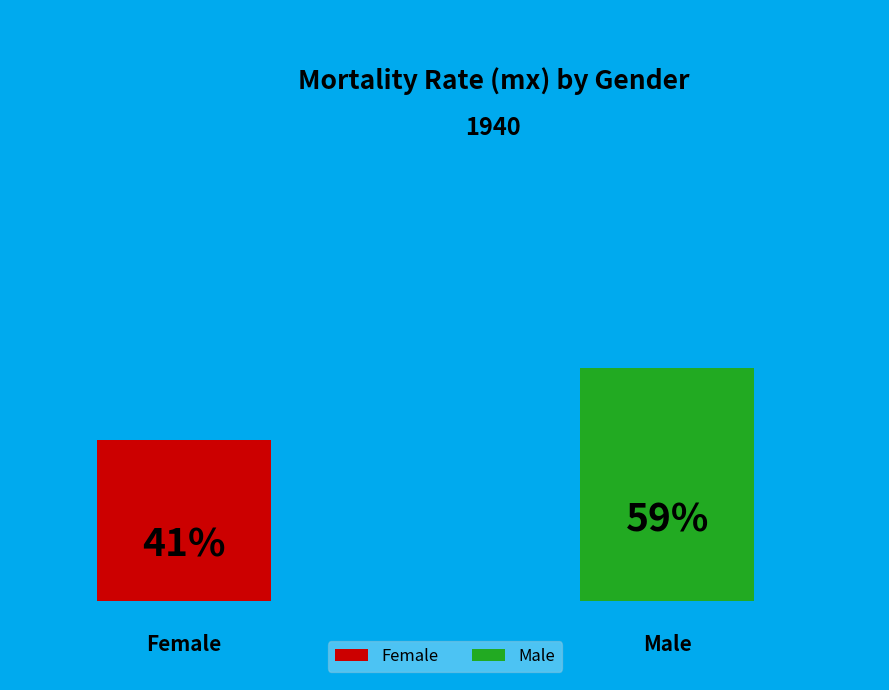

Between 39 and 29, which is larger?

39